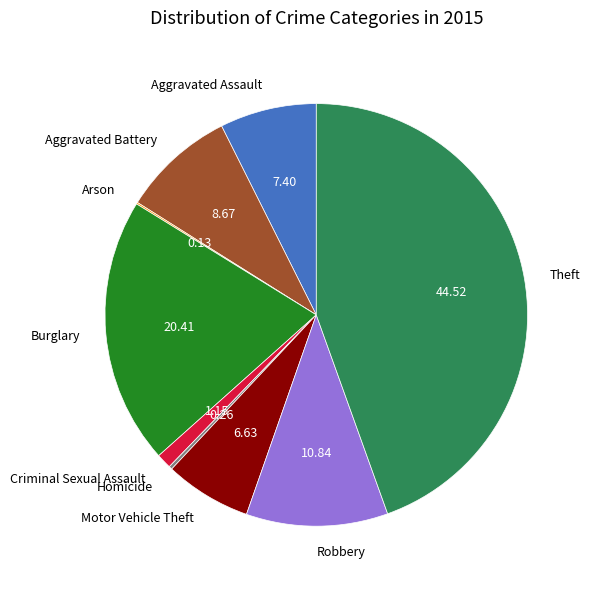

Which category has the biggest portion of the pie?

Theft